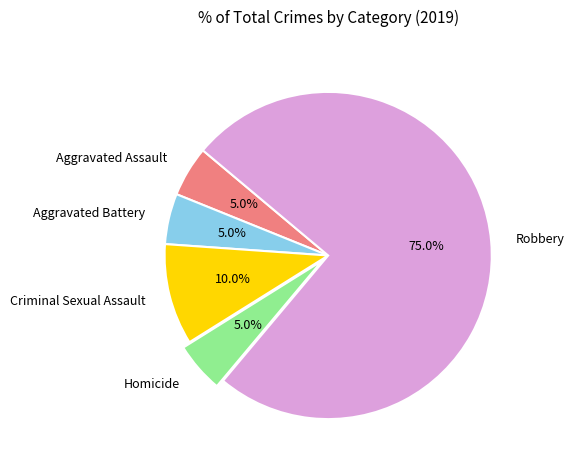

Approximately how many times larger is the value at Robbery compared to Aggravated Assault?

15.0